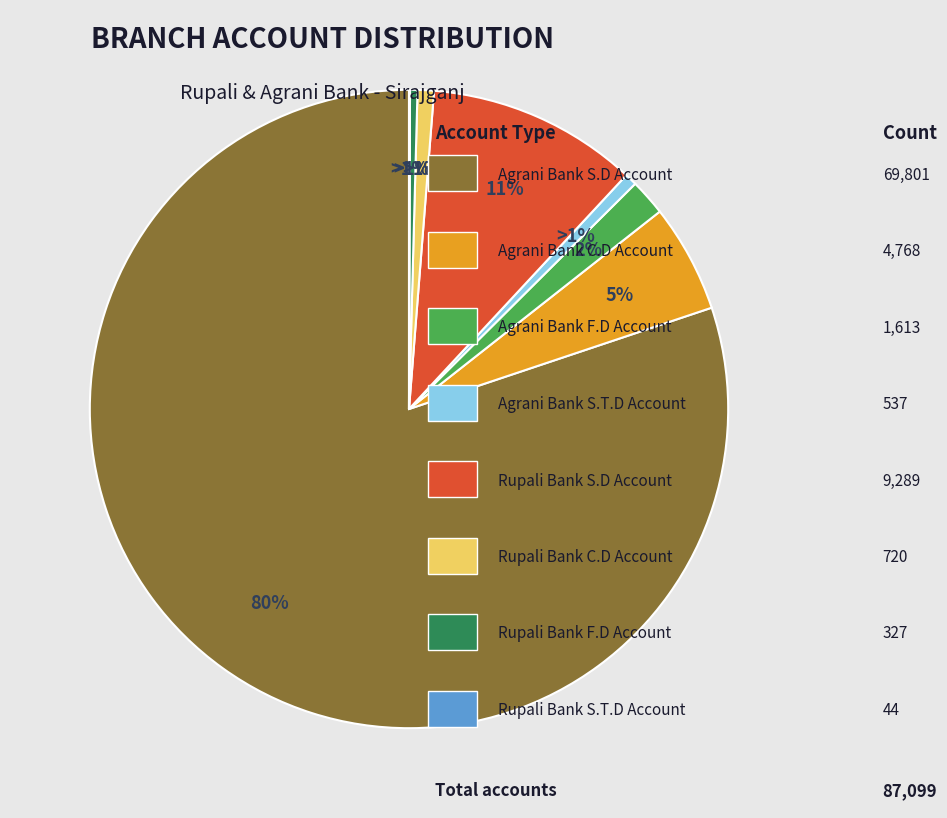

What percentage is the Rupali Bank C.D Account slice, to the nearest percent?

1%